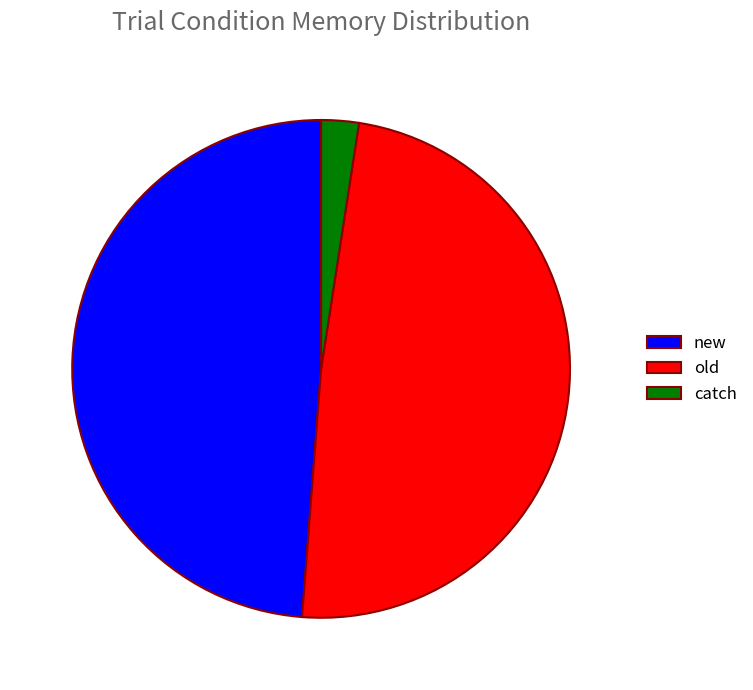

How many slices are in this pie chart?

3